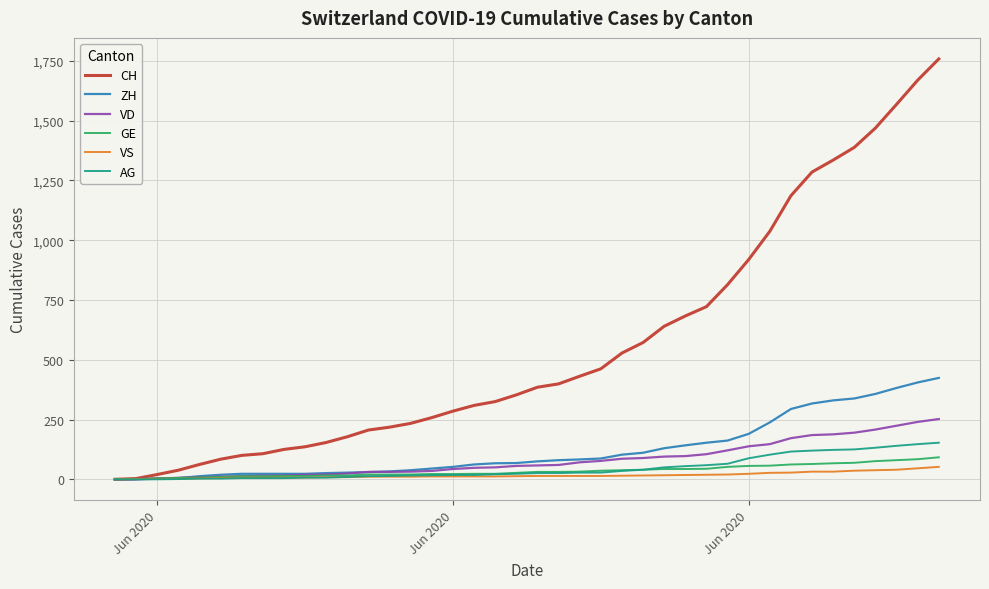

Which series has the largest total across all categories?

CH